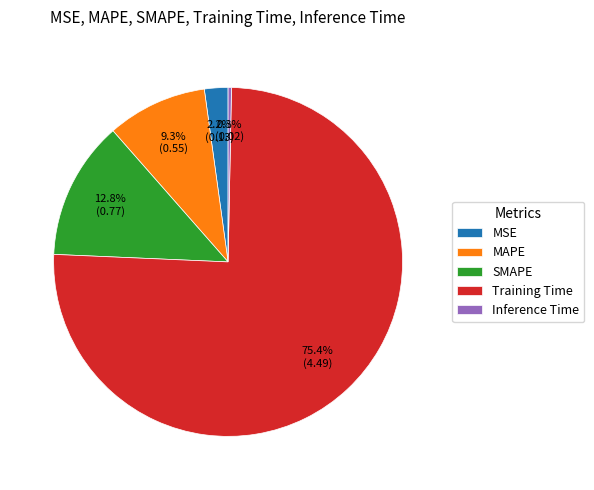

How many slices are in this pie chart?

5